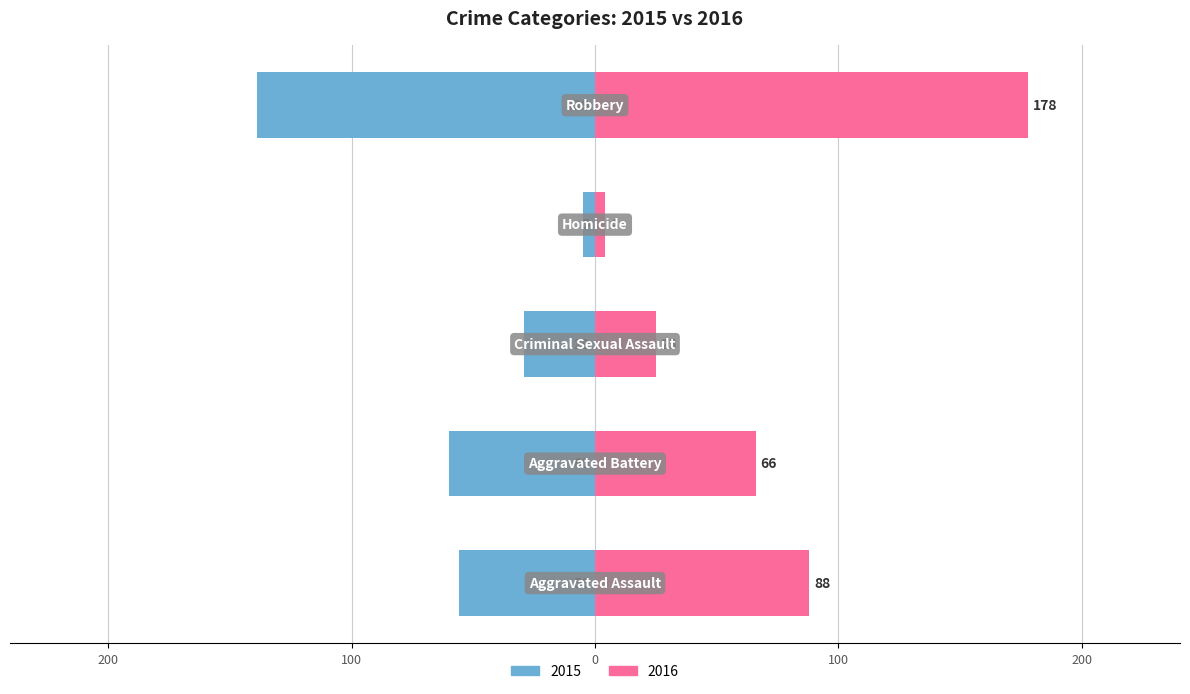

Are the bars grouped side by side (vs. stacked)?

Yes